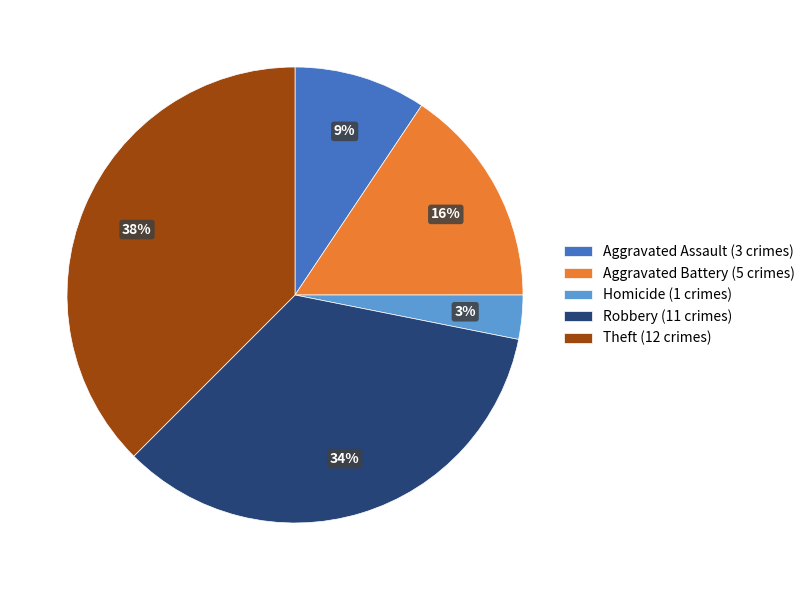

The Aggravated Assault (3 crimes) slice represents 2% of the pie. True or false?

False